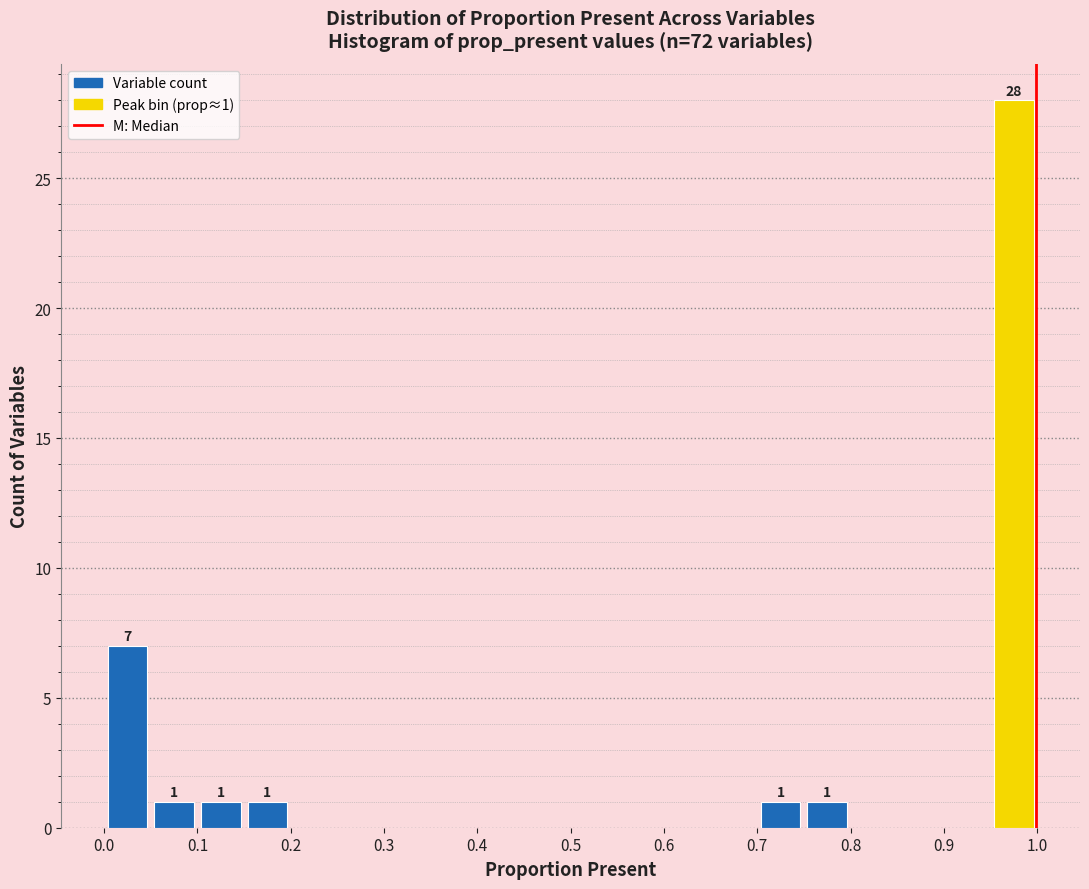

Which range on the x-axis has the tallest bar?

0.95 to 1.00